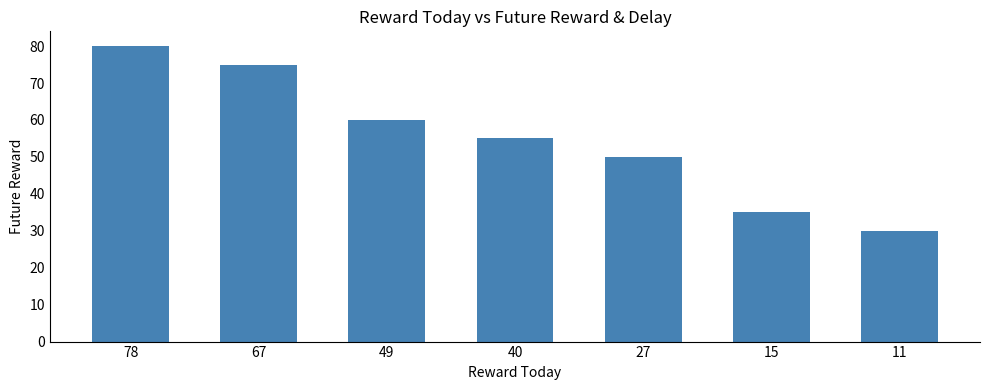

Approximately how many times larger is the value at 15 compared to 78?

0.4